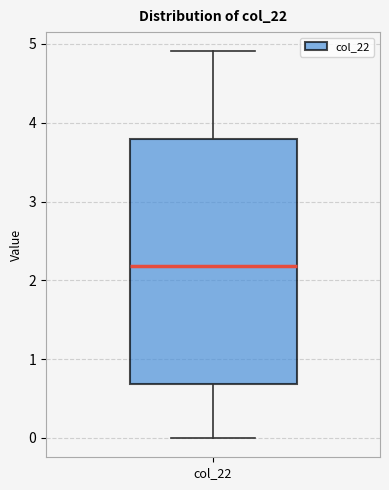

Transcribe this box plot: give where the median line is, the range the box spans, and where the two whiskers end, as read against the y-axis. The values are not printed on the chart, so give them approximately, as read against the axis.

median 2.2, box 0.7 to 3.8, whiskers 0.0 to 4.9